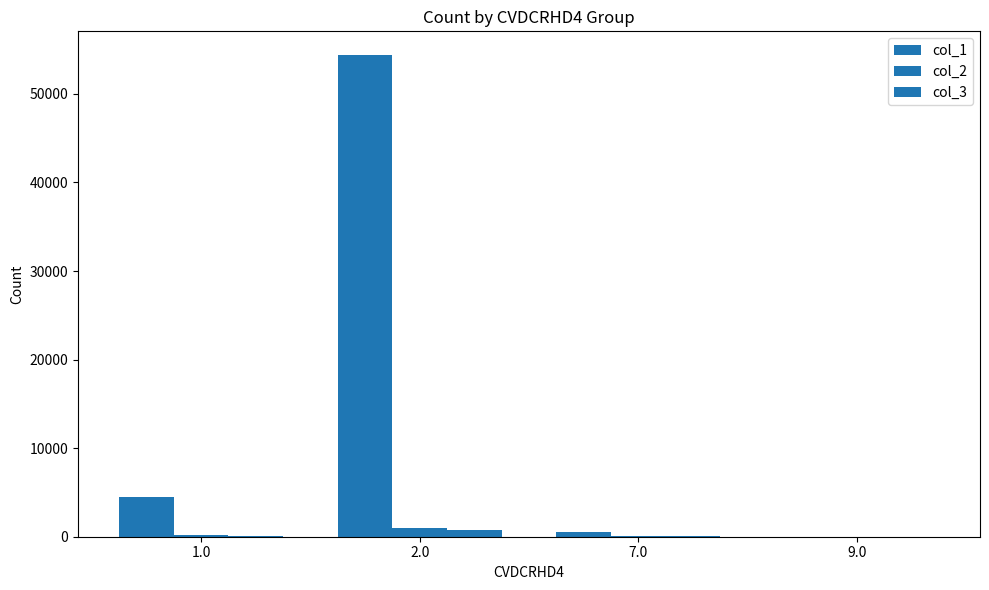

The value of col_1 at 1.0 is 4441. True or false?

True